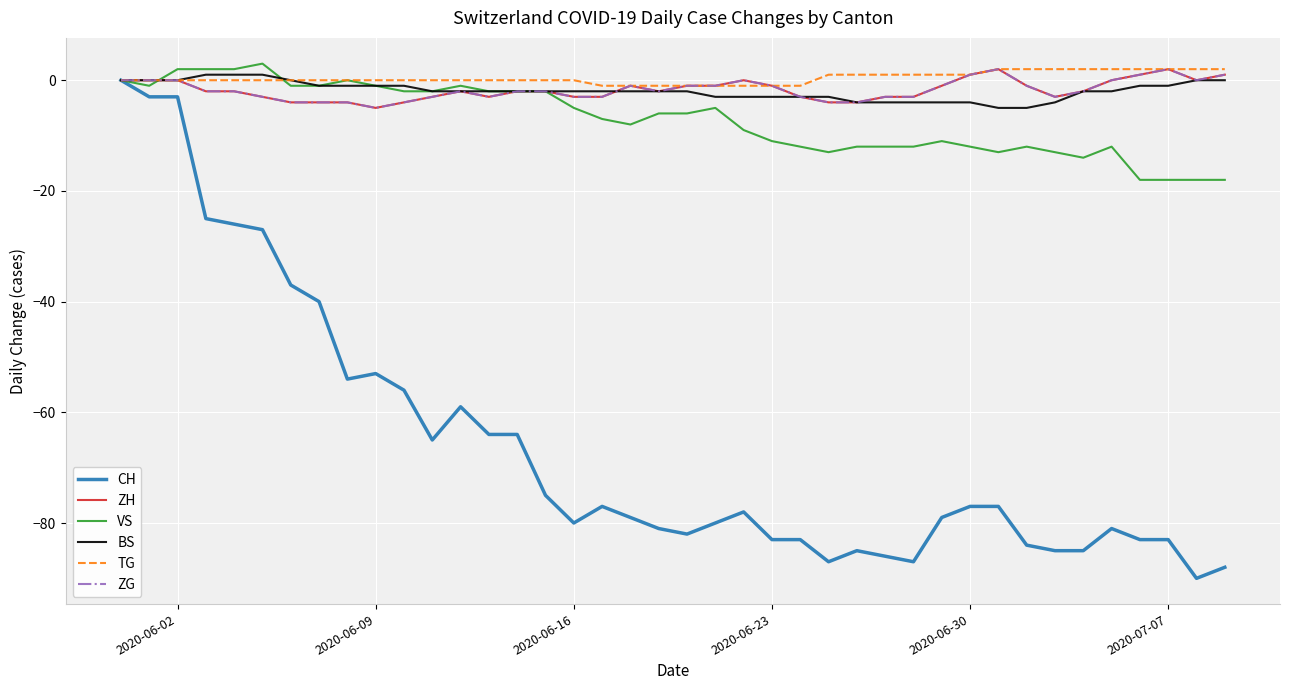

Does the chart display data point markers on the line(s)?

No